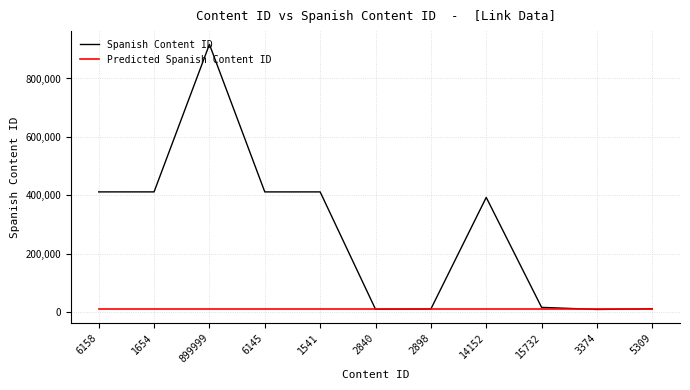

At which category is the sum across all series the highest?

899999